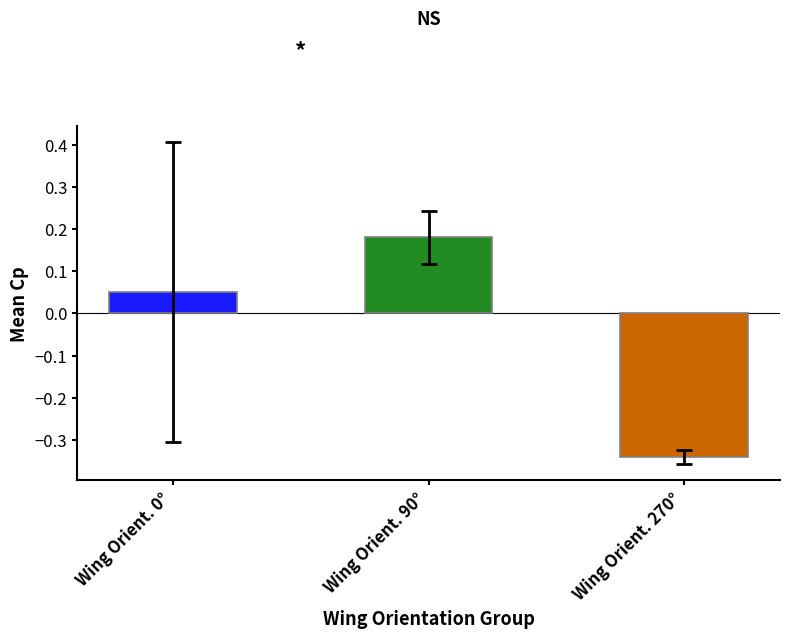

List the labels in order of value, largest first.

90, 0, 270